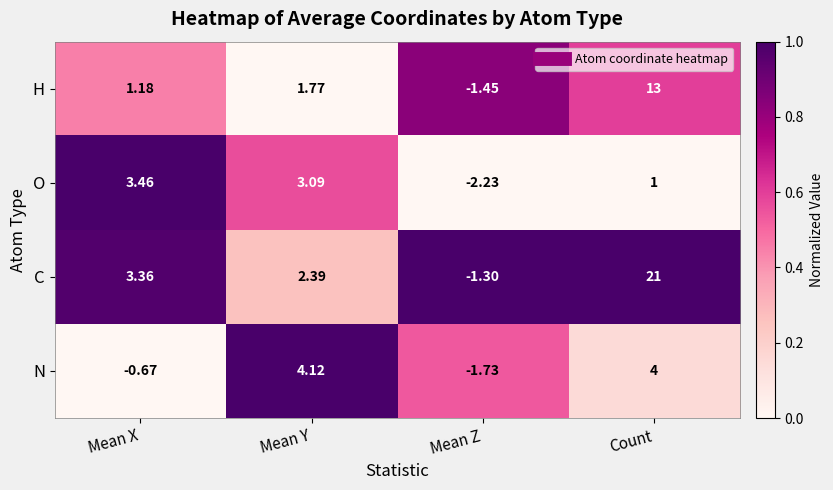

Which series has the largest total across all categories?

C